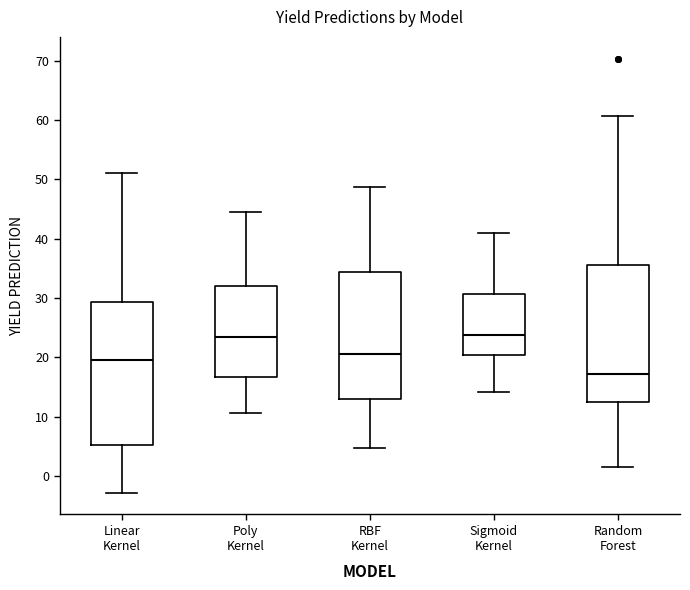

Reading left to right, read every box against the y-axis: the position of its median line, the range the box covers, and the ends of its whiskers. The values are not printed on the chart, so give them approximately, as read against the axis.

Linear Kernel: median 20, box 5 to 29, whiskers -3 to 51
Poly Kernel: median 23, box 17 to 32, whiskers 11 to 44
RBF Kernel: median 21, box 13 to 34, whiskers 5 to 49
Sigmoid Kernel: median 24, box 20 to 31, whiskers 14 to 41
Random Forest: median 17, box 12 to 36, whiskers 1 to 61